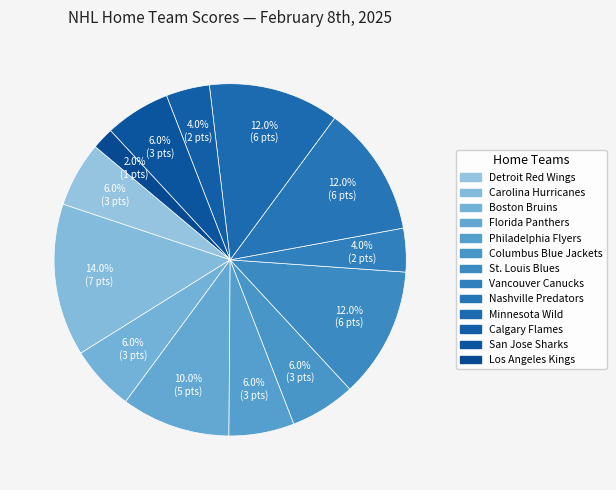

How many segments does this pie chart have?

13